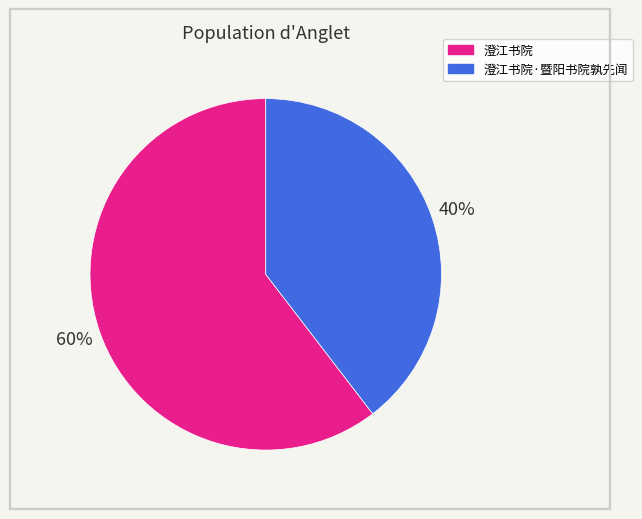

True or false: 澄江书院·暨阳书院孰先闻 accounts for 40% of the total.

True